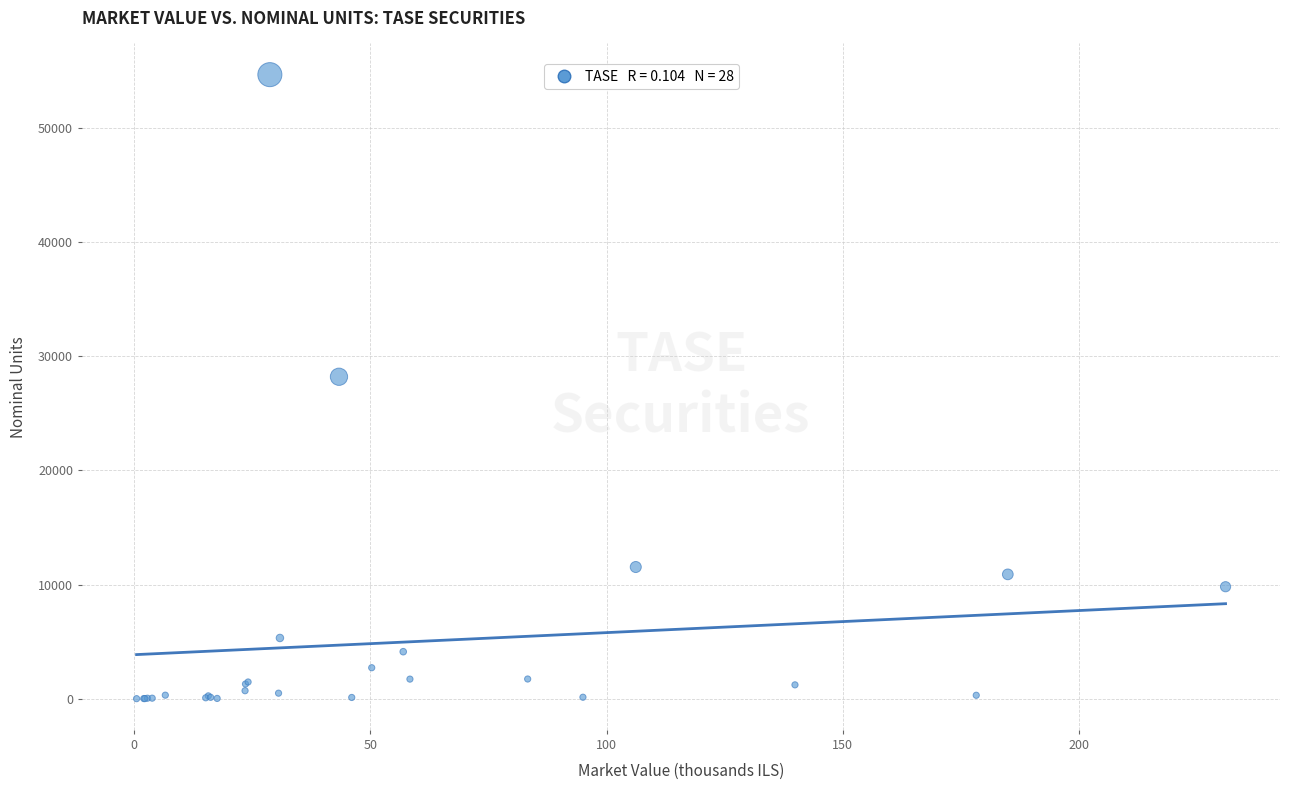

What Y value in the scatter plot is closest to 27347?

28215.2